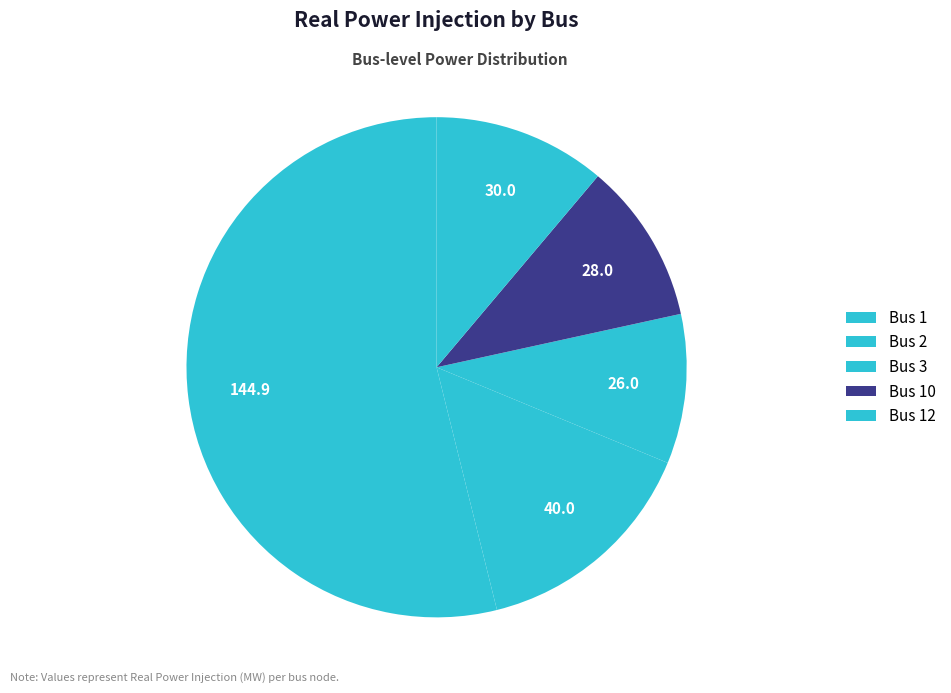

Which category accounts for the majority?

Bus 1